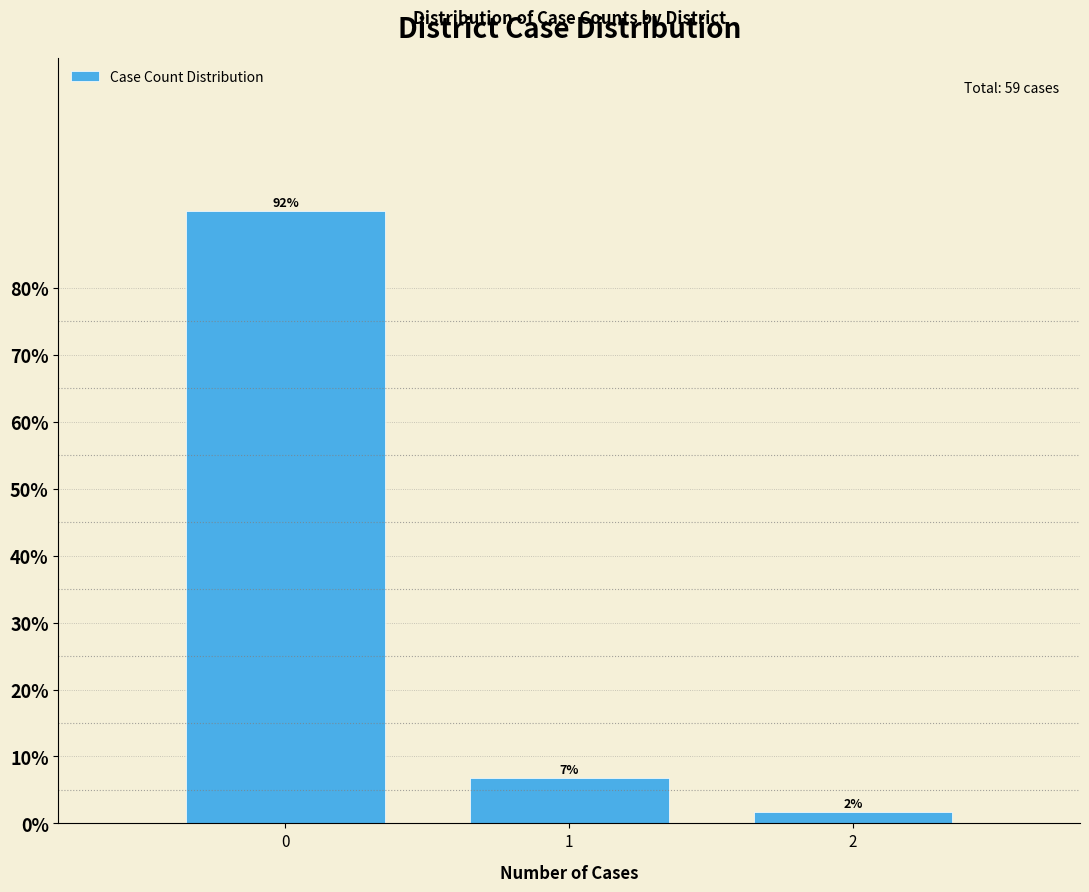

Are the bars horizontal?

No